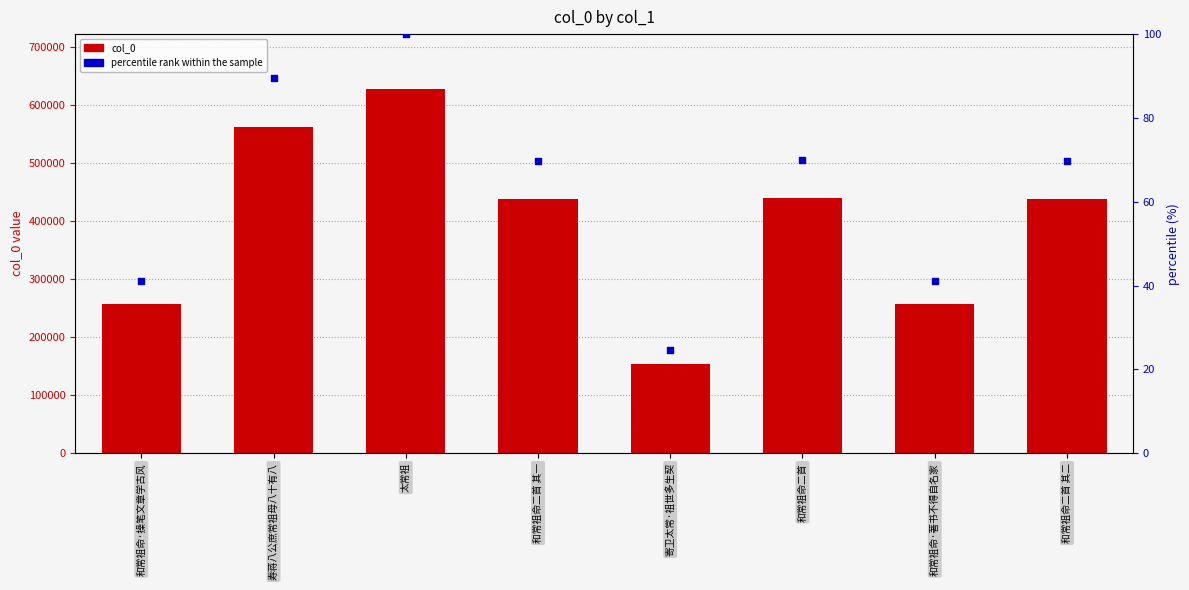

At which category is the sum across all series the highest?

太常祖